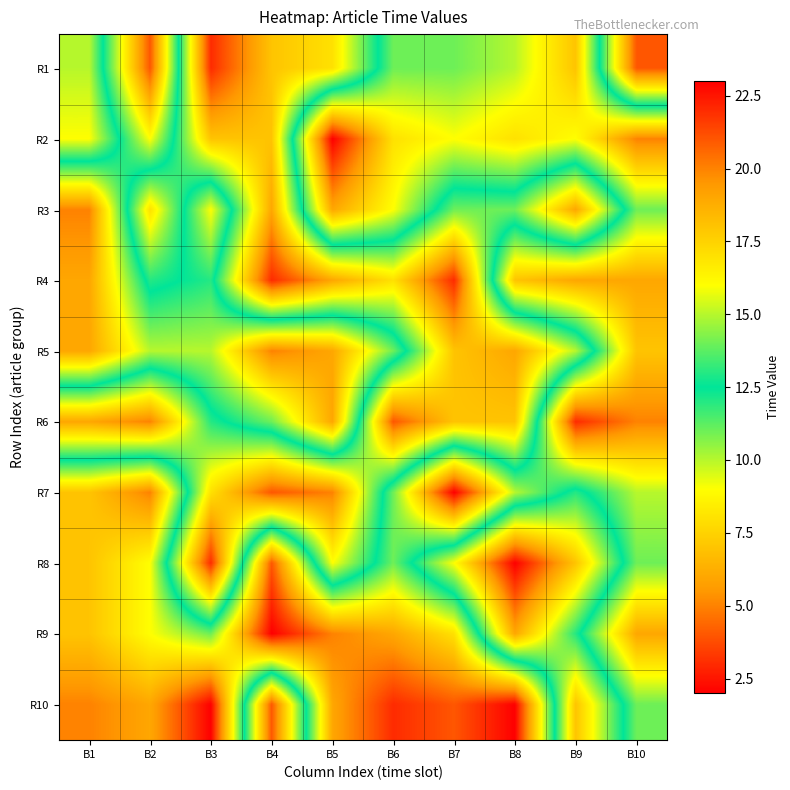

Reading left to right, what are all the values shown in this chart?

R1: B1=15	B2=4	B3=22	B4=18	B5=17	B6=11	B7=11	B8=10	B9=7	B10=21
R2: B1=16	B2=9	B3=18	B4=18	B5=2	B6=8	B7=9	B8=8	B9=9	B10=5
R3: B1=5	B2=17	B3=9	B4=19	B5=6	B6=9	B7=14	B8=14	B9=19	B10=11
R4: B1=6	B2=13	B3=12	B4=22	B5=19	B6=17	B7=22	B8=7	B9=6	B10=6
R5: B1=6	B2=10	B3=10	B4=5	B5=6	B6=11	B7=18	B8=19	B9=15	B10=7
R6: B1=19	B2=20	B3=13	B4=11	B5=6	B6=21	B7=18	B8=18	B9=3	B10=5
R7: B1=7	B2=5	B3=17	B4=21	B5=20	B6=11	B7=2	B8=10	B9=13	B10=10
R8: B1=7	B2=9	B3=22	B4=4	B5=16	B6=11	B7=16	B8=23	B9=18	B10=11
R9: B1=7	B2=9	B3=11	B4=2	B5=5	B6=6	B7=8	B8=19	B9=13	B10=6
R10: B1=5	B2=6	B3=2	B4=21	B5=6	B6=3	B7=4	B8=2	B9=18	B10=11